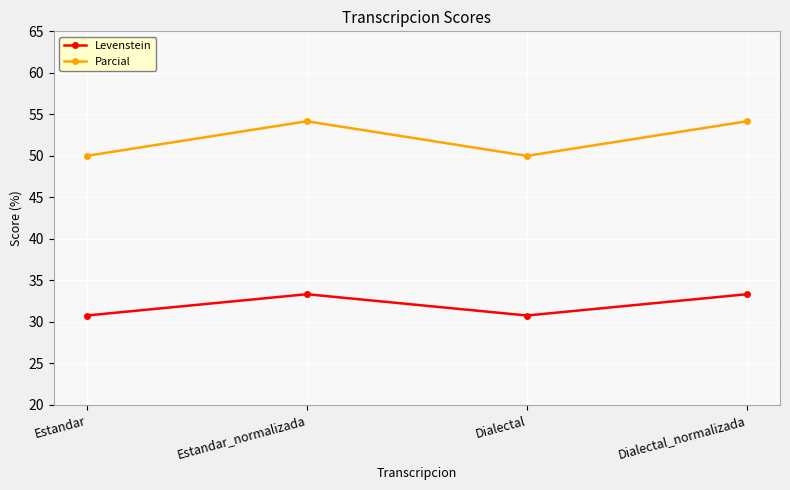

In Levenstein, how many points are higher than both neighbors (excluding endpoints)?

1